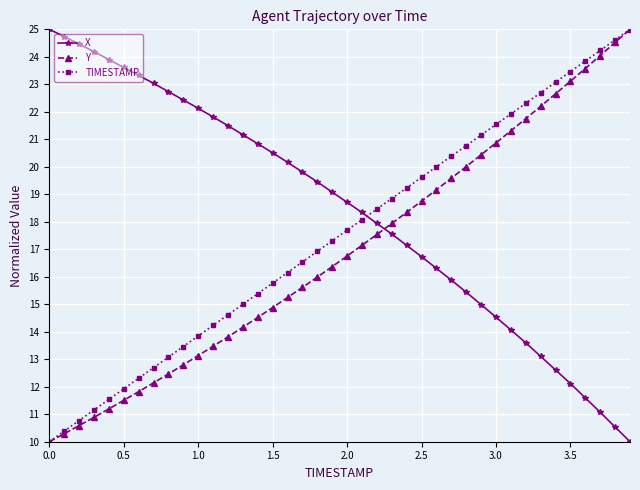

What is the greatest value displayed?

25.0